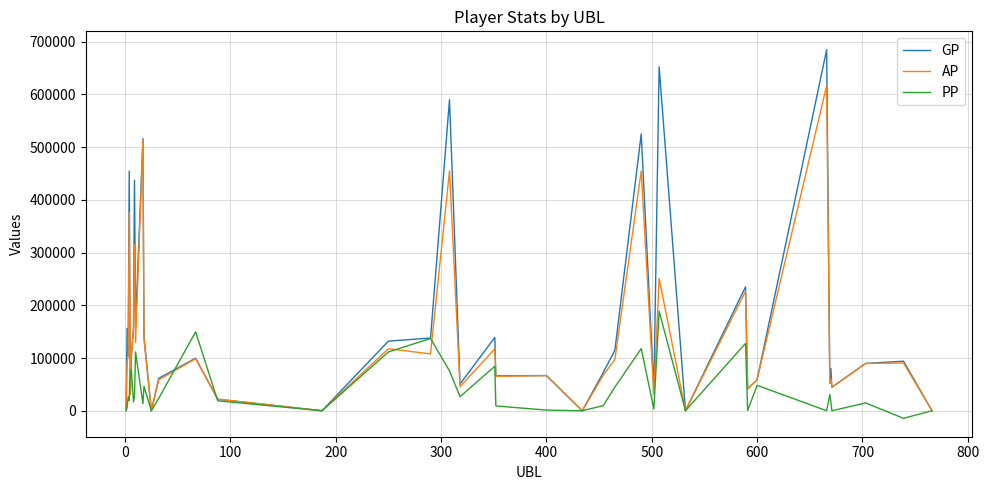

What is the greatest value displayed?

684381